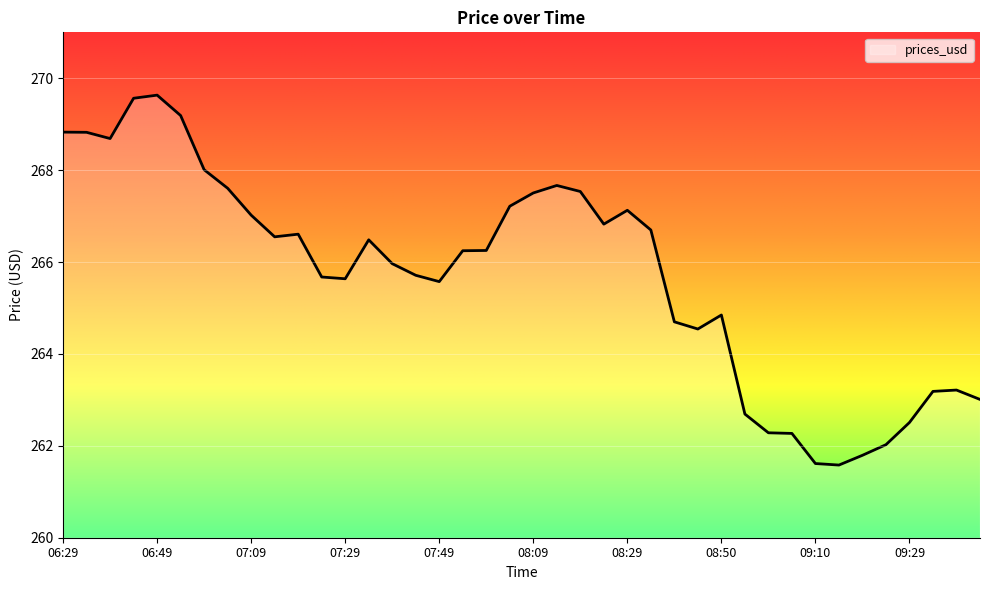

What is the minimum value shown in the chart?

261.6